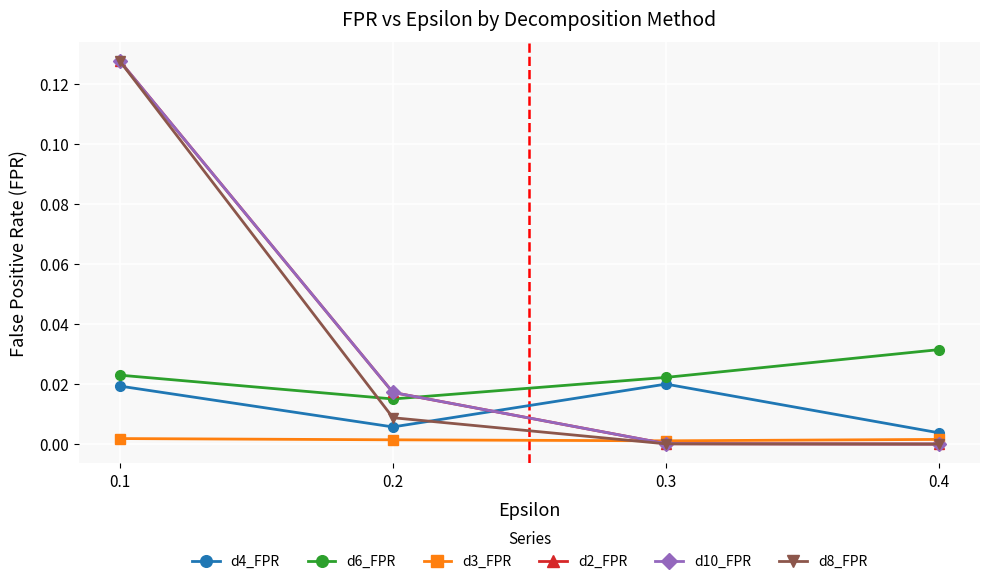

What are all the series names shown in the legend?

d4_FPR, d6_FPR, d3_FPR, d2_FPR, d10_FPR, d8_FPR